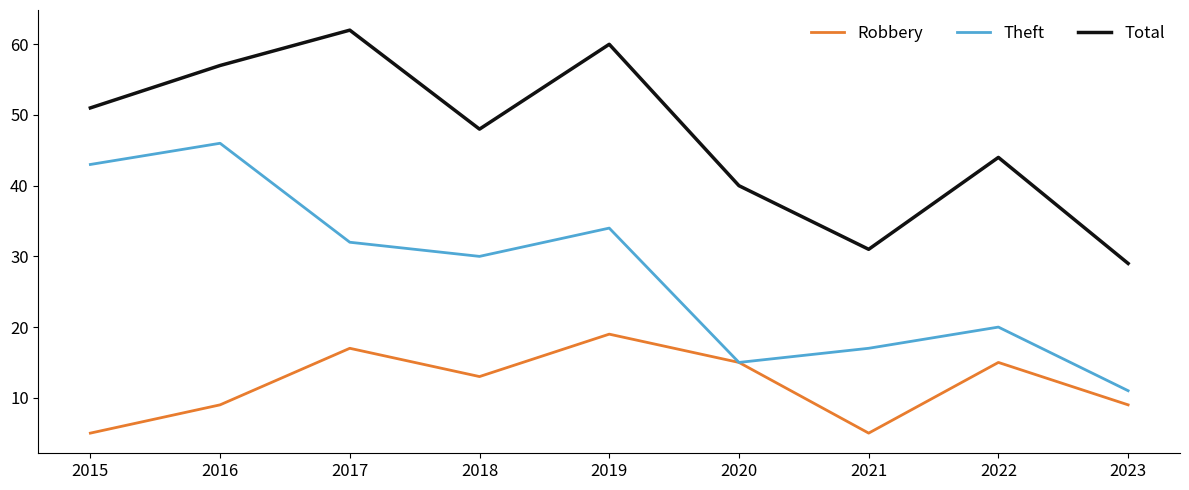

Which series has the largest total across all categories?

Total